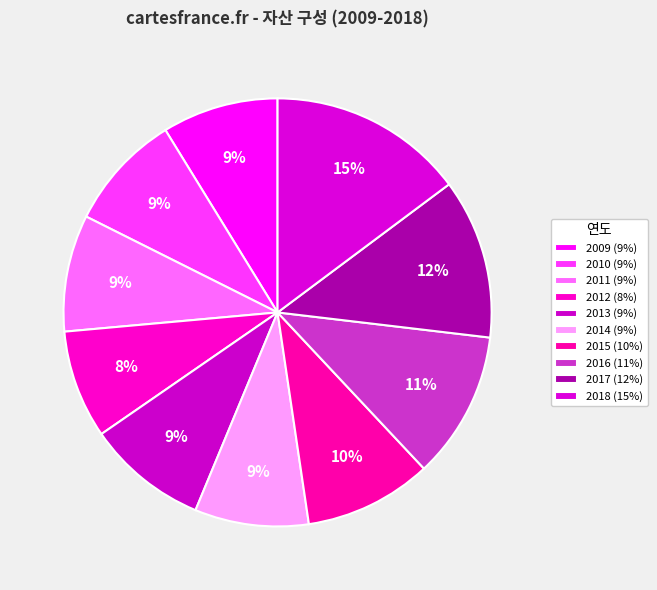

What portion of the pie excludes 2012?

91.8%